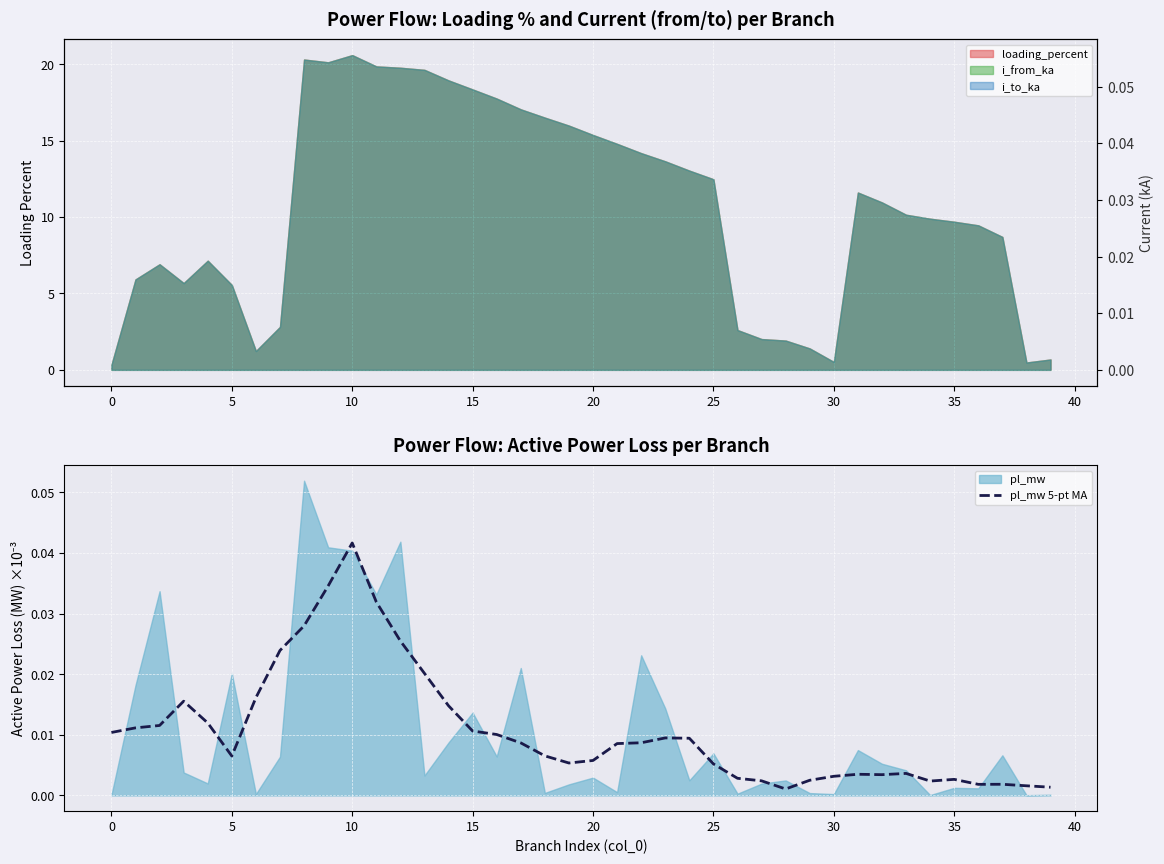

How many lines are shown in the chart?

1